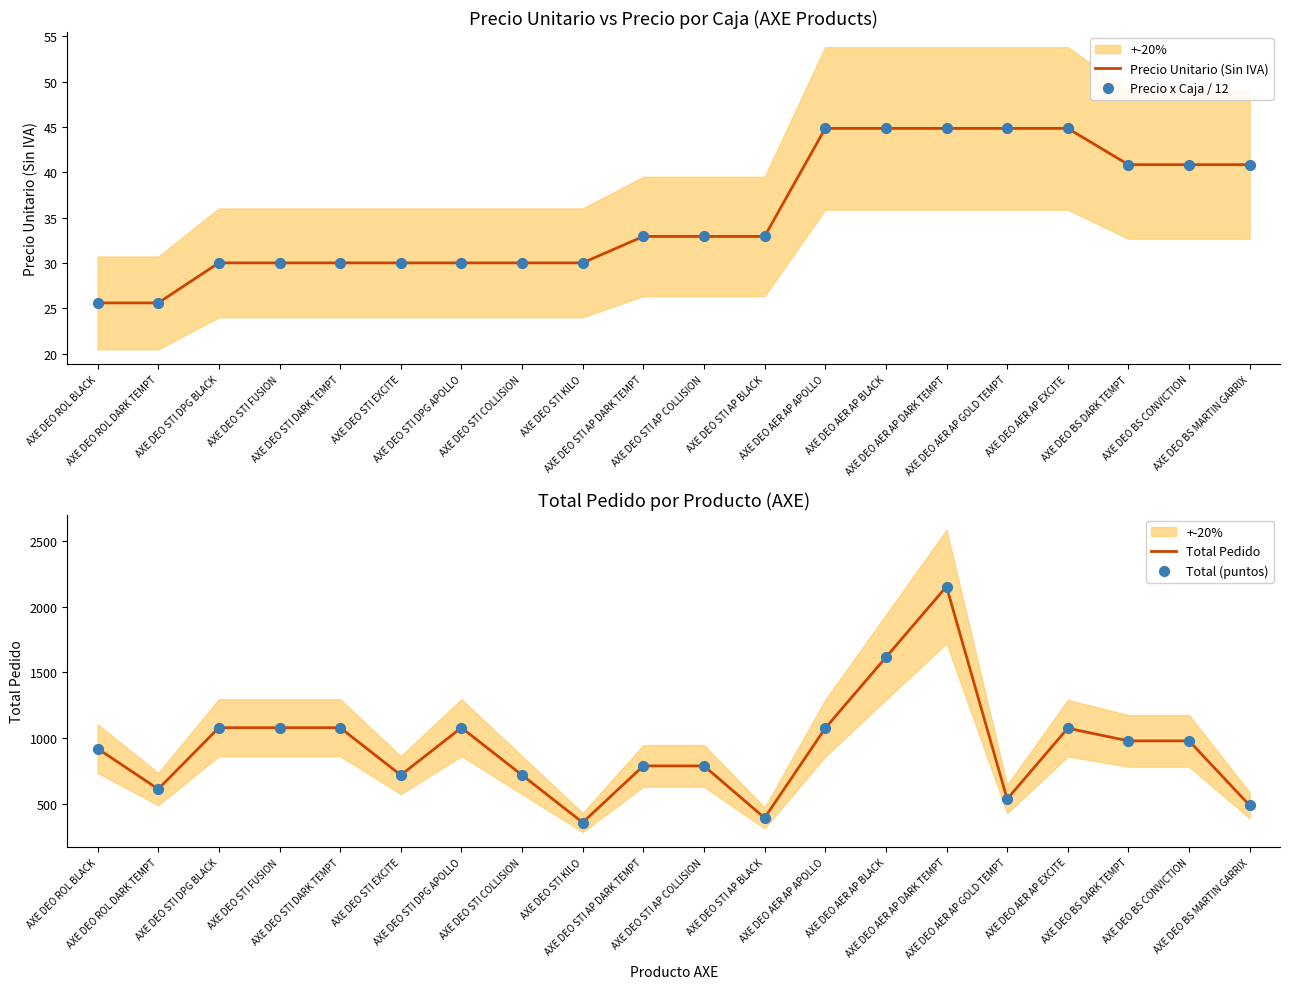

Which series has the largest Y range (max minus min)?

Total Pedido